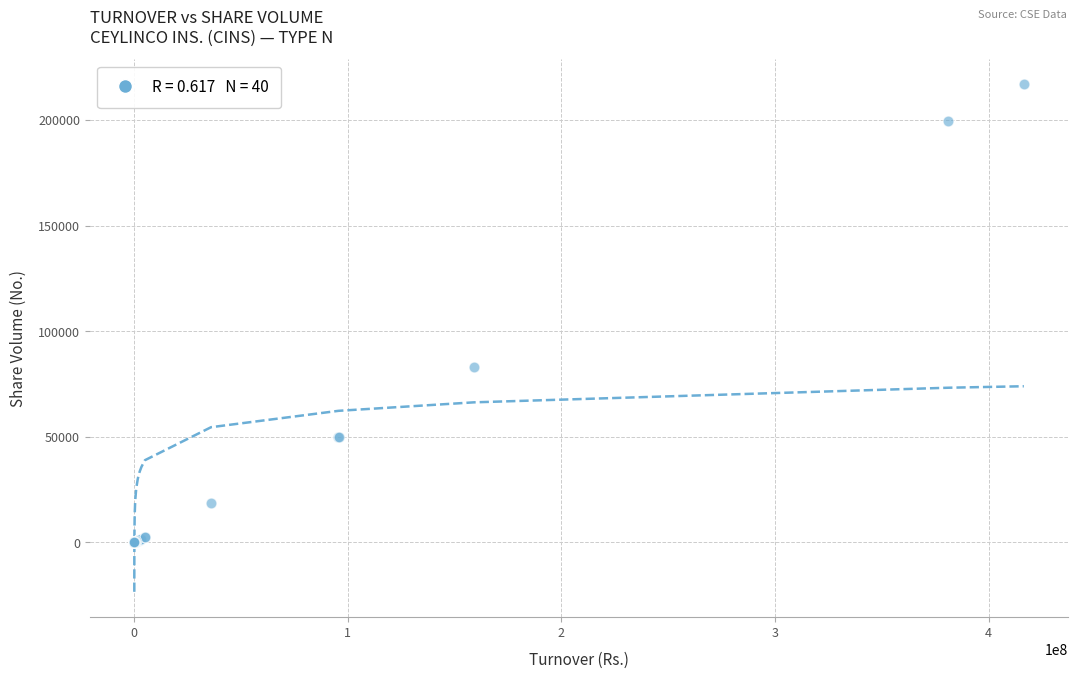

What Y value in the scatter plot is closest to 108477?

82813